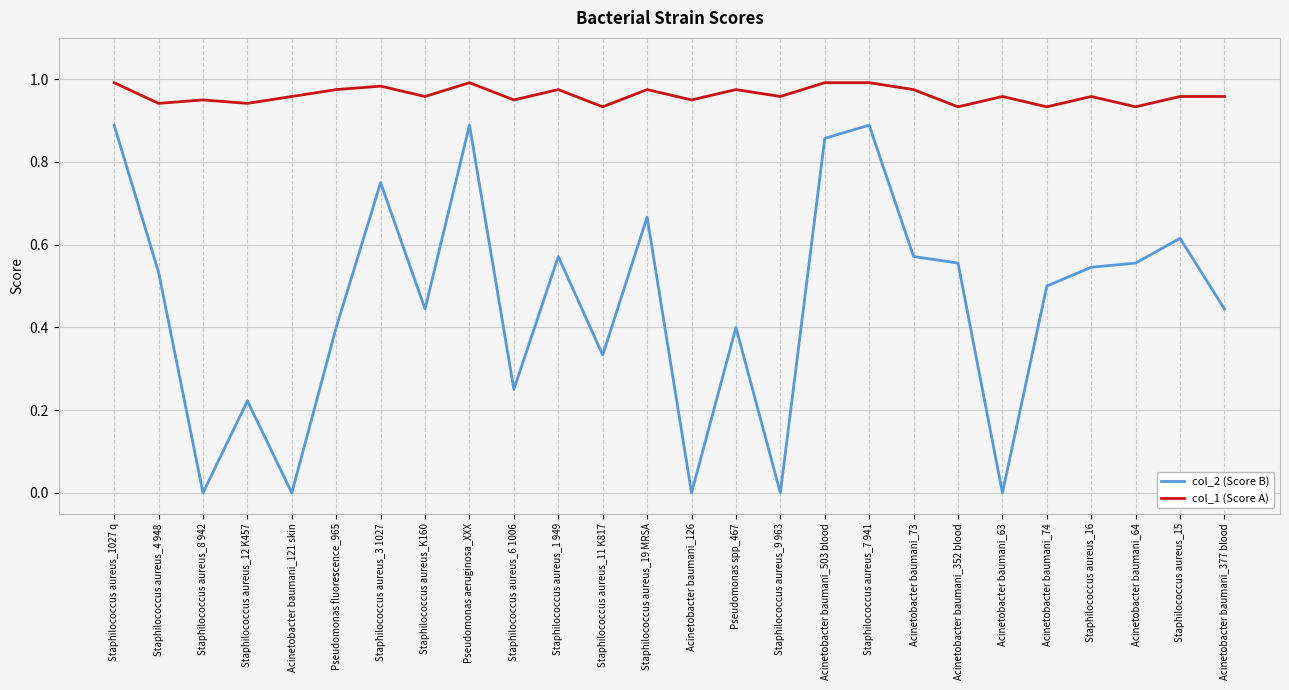

List the series in order of their overall mean, lowest first.

col_2 (Score B), col_1 (Score A)